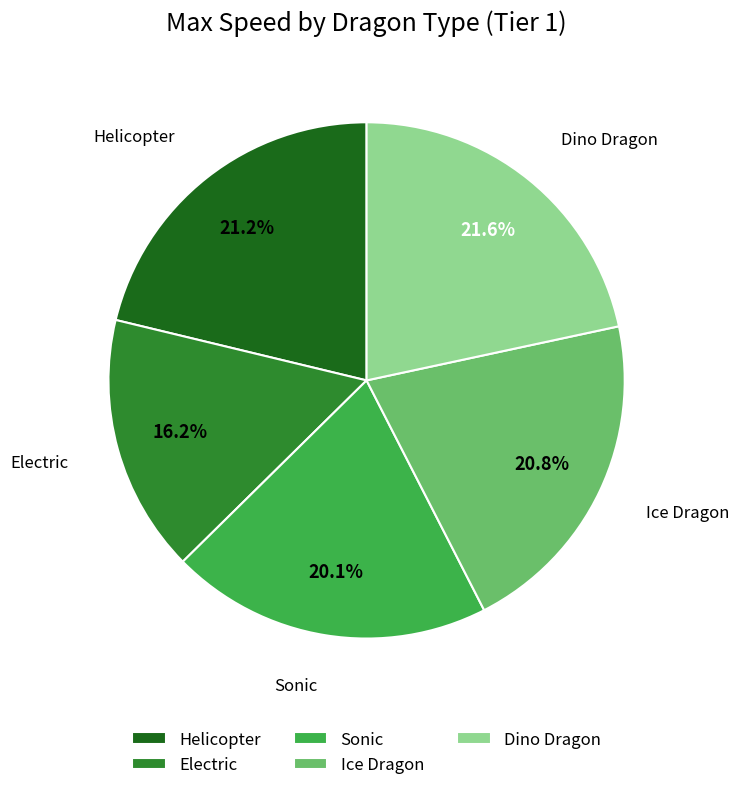

The Sonic slice represents 20% of the pie. True or false?

True